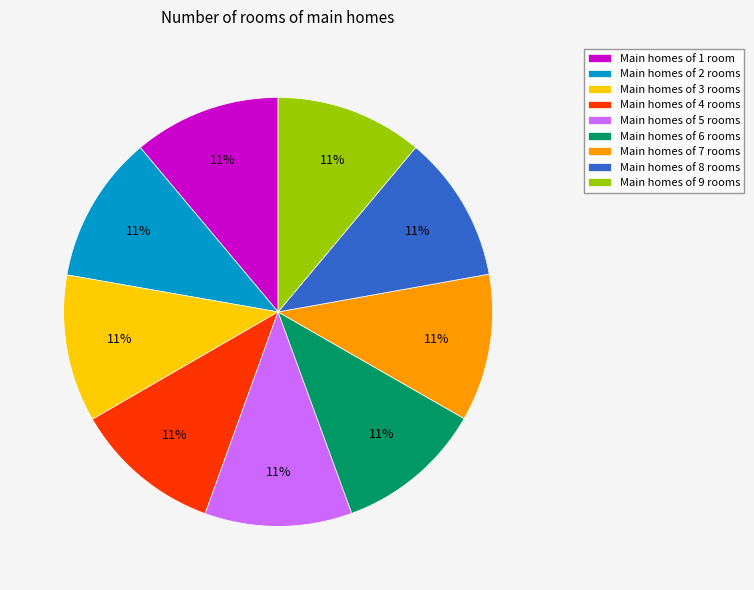

What percentage is the Main homes of 5 rooms slice, to the nearest percent?

11%